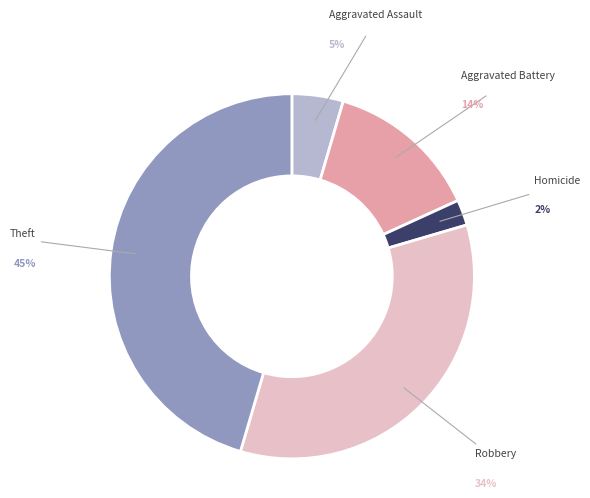

How many segments does this pie chart have?

5